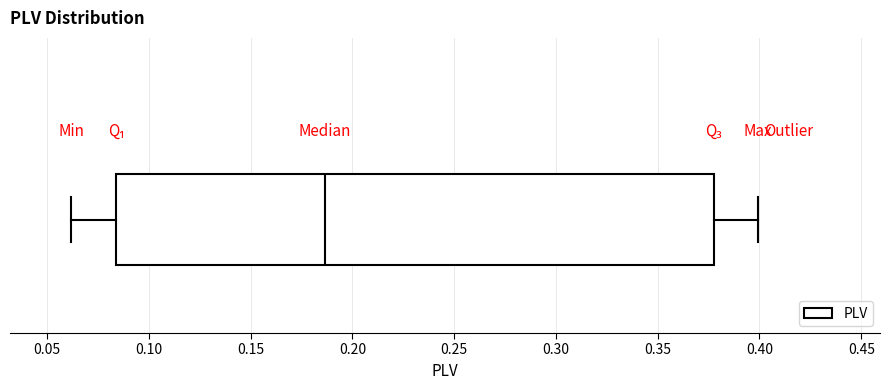

Read this box plot against the x-axis: the position of the median line, the range covered by the box, and the ends of both whiskers. The values are not printed on the chart, so give them approximately, as read against the axis.

median 0.185, box 0.085 to 0.380, whiskers 0.060 to 0.400